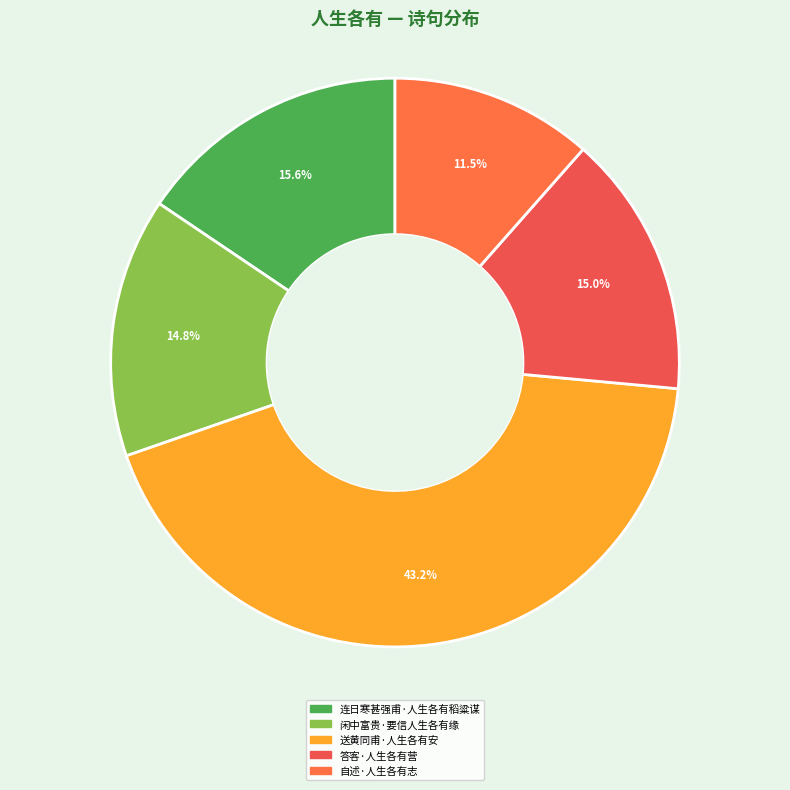

What percentage is NOT represented by 闲中富贵·要信人生各有缘?

85.2%